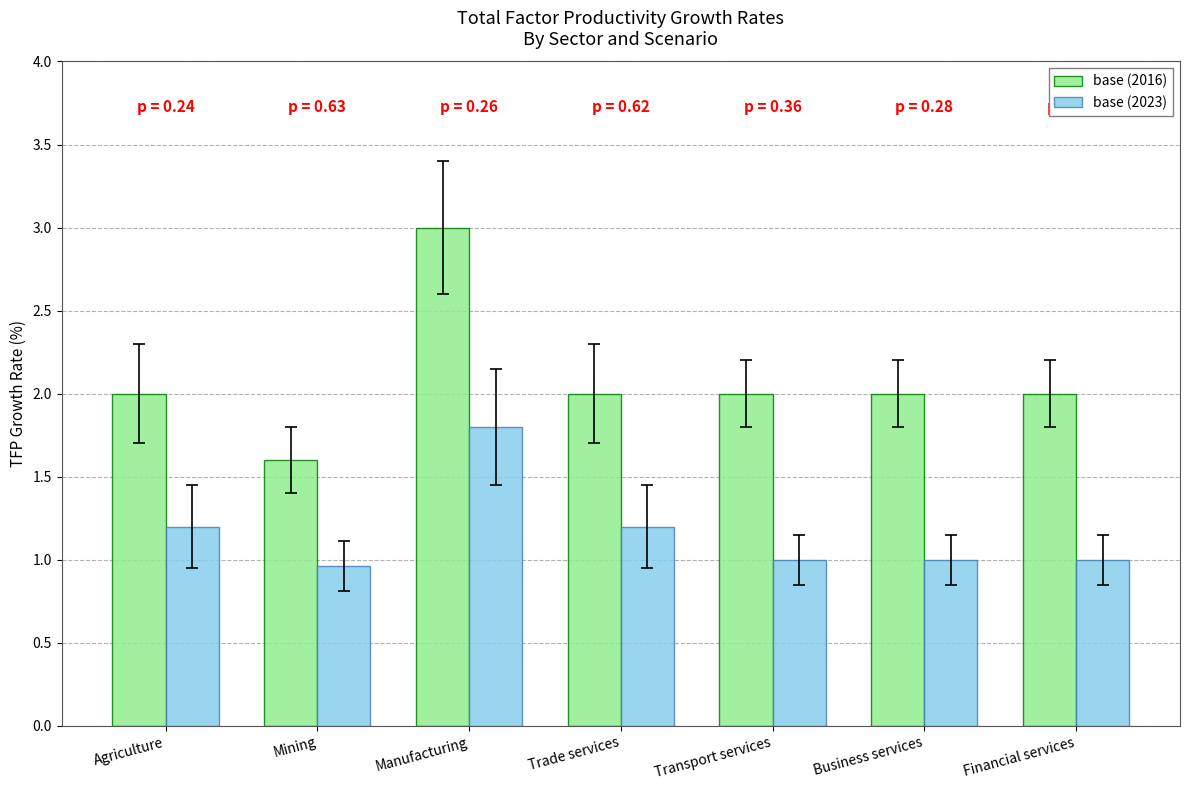

What is the sum of the base (2016) values at Mining and Trade services?

3.6